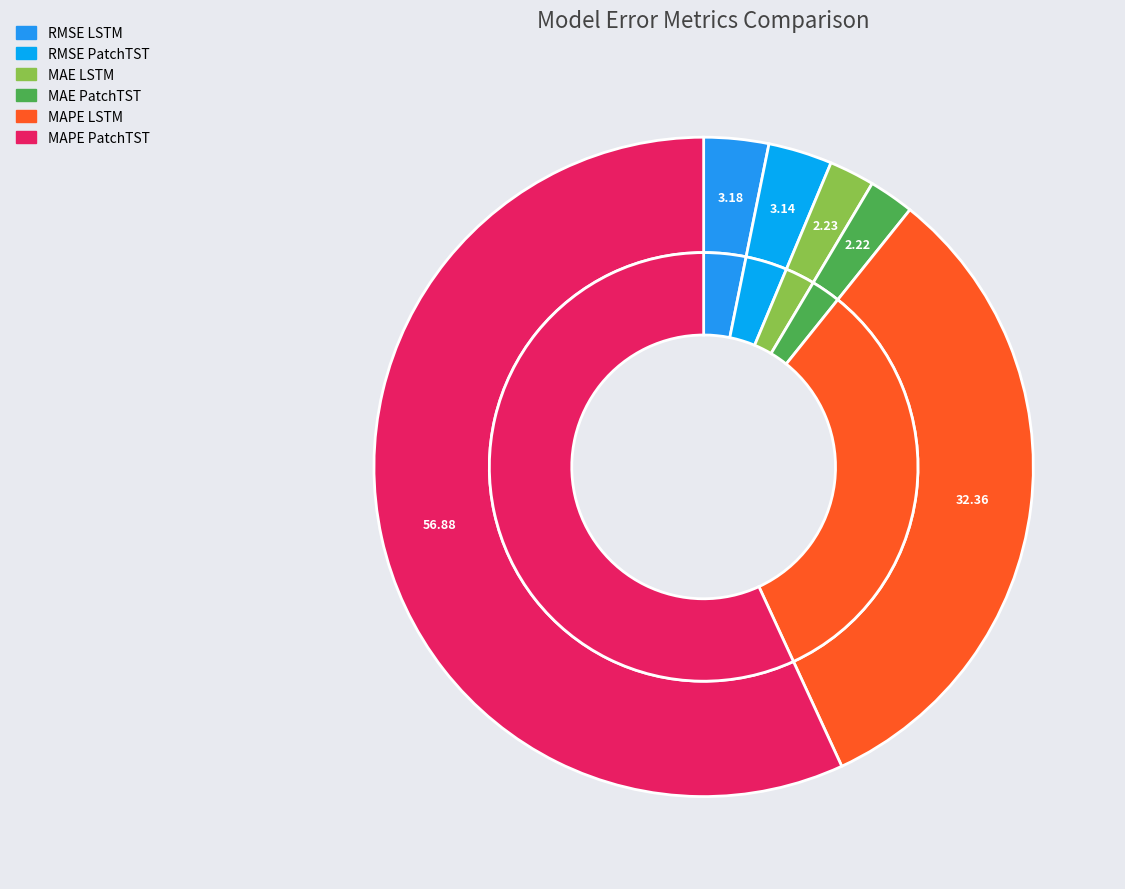

To the nearest percent, what is the difference between the largest and smallest slice percentages?

55%